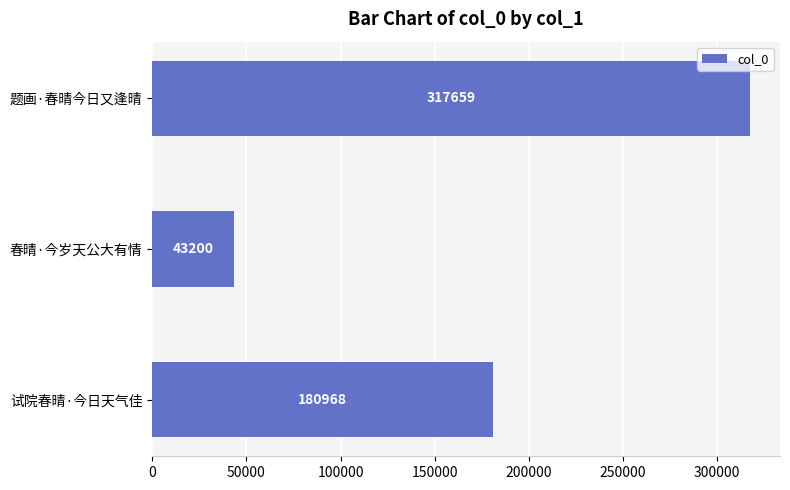

Are the bars grouped side by side (vs. stacked)?

No